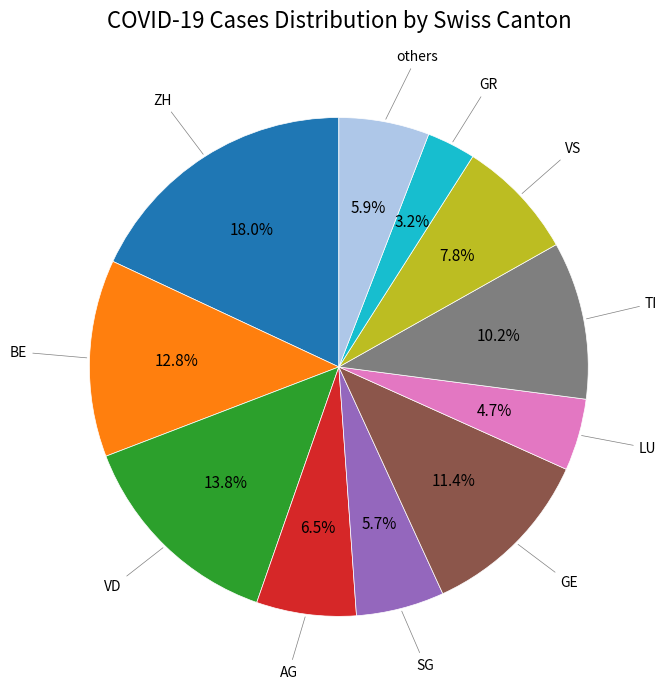

Between others and TI, which is larger?

TI